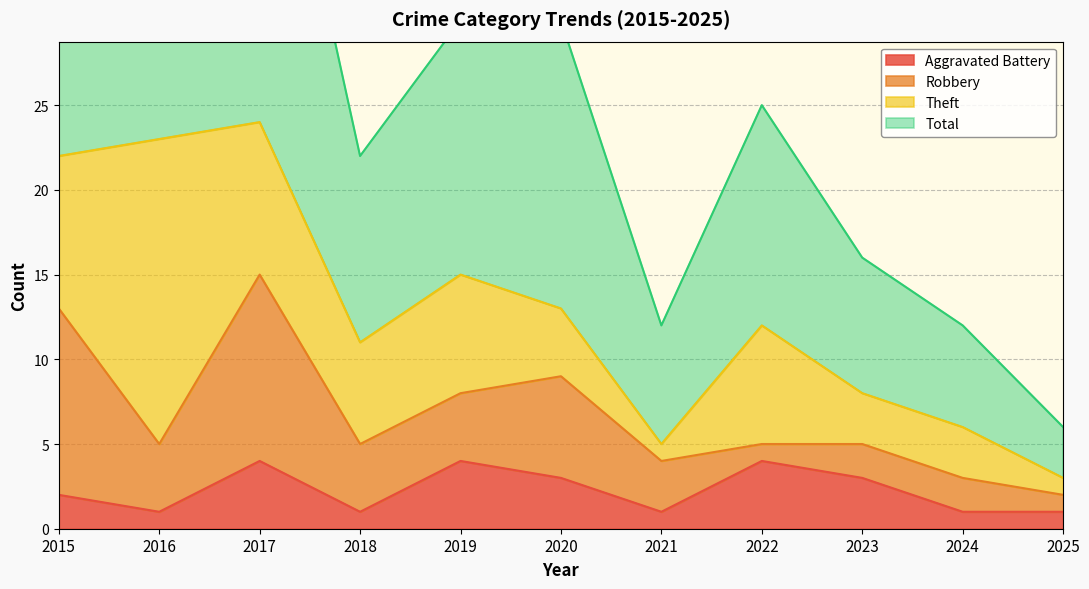

What is the difference between the highest and lowest values at 2021?

11